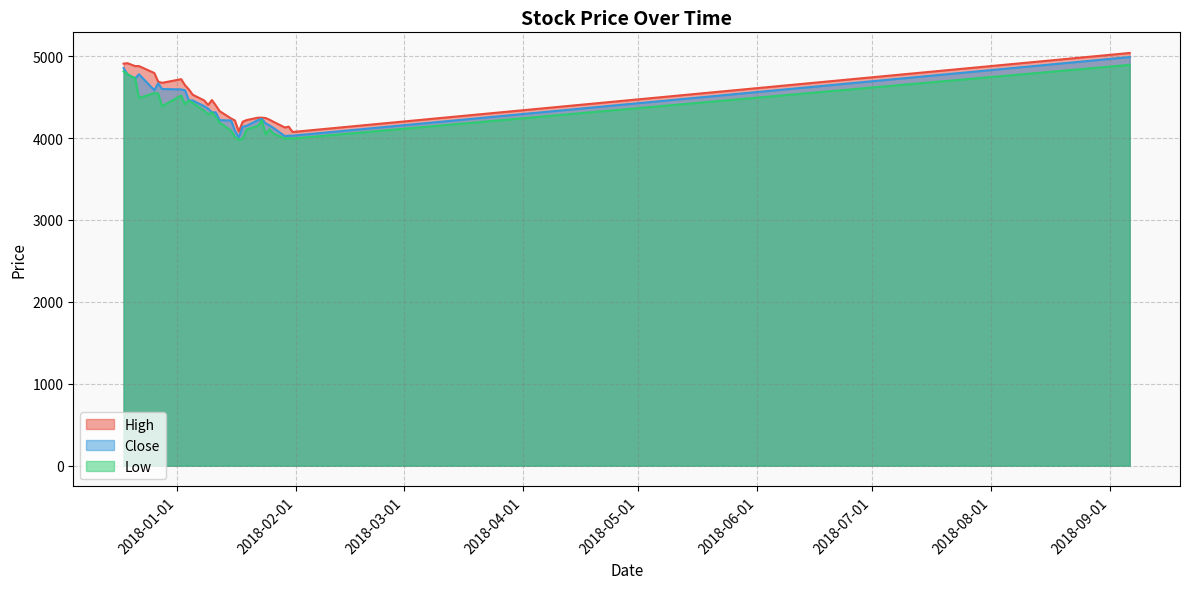

What is the spread (max minus min) of values at 2018-01-09?

115